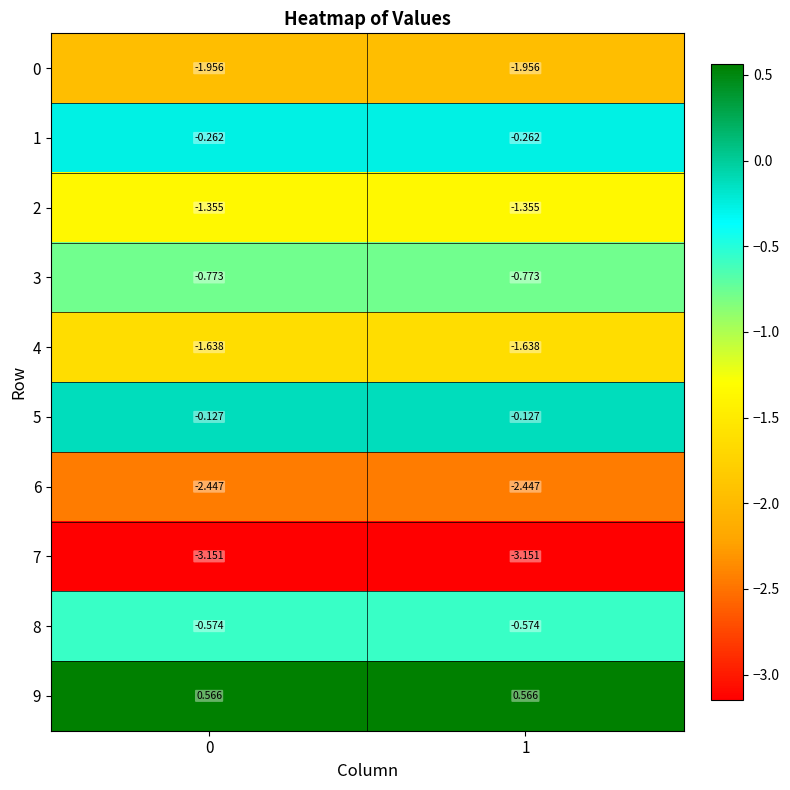

At how many categories does at least one series exceed 0?

2